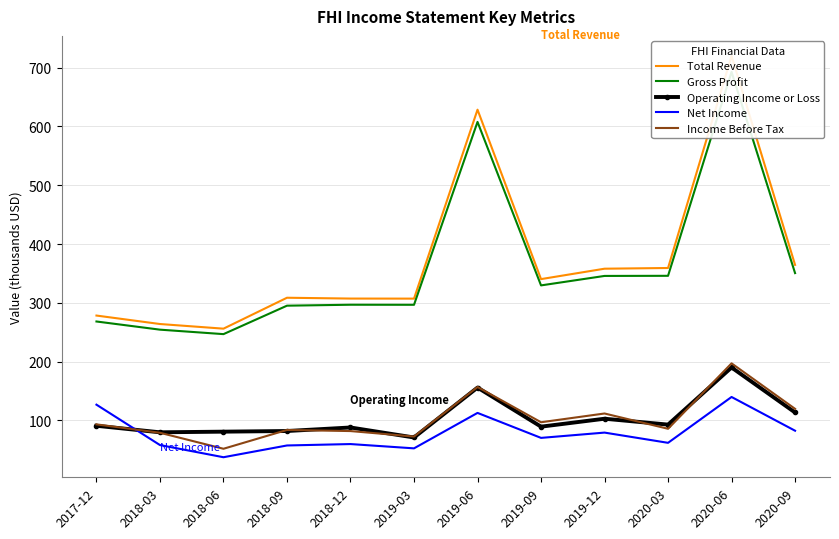

At which label is Total Revenue closest to 487?

2020-09